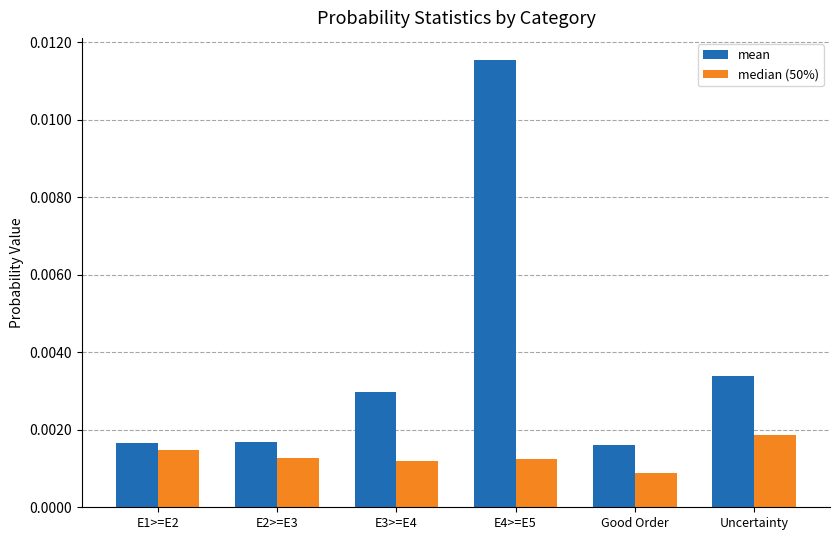

Is the value of median (50%) at E3>=E4 greater than the value of mean at Uncertainty?

No